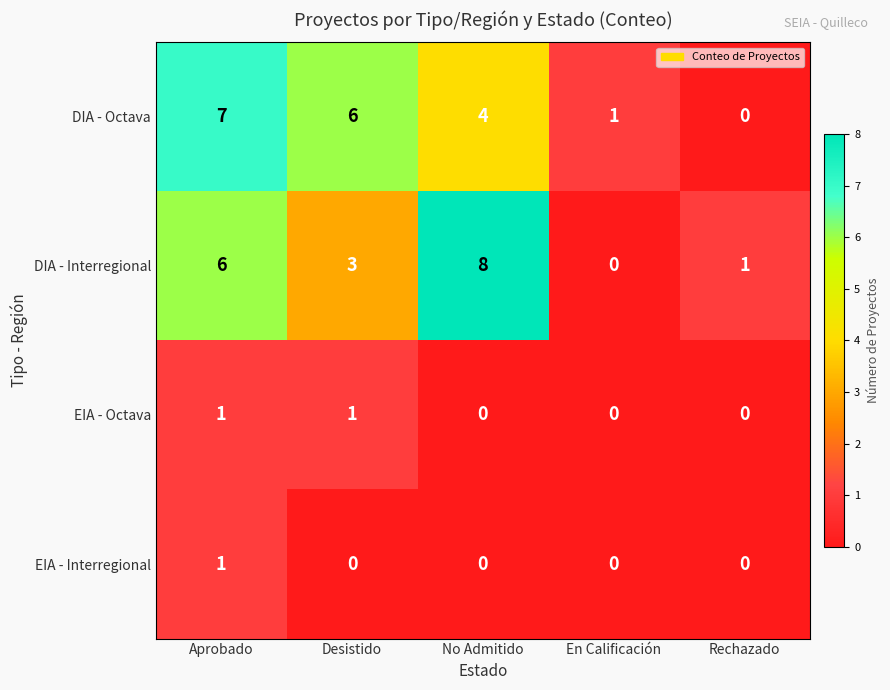

The EIA - Interregional series shows -1 at No Admitido. True or false?

False